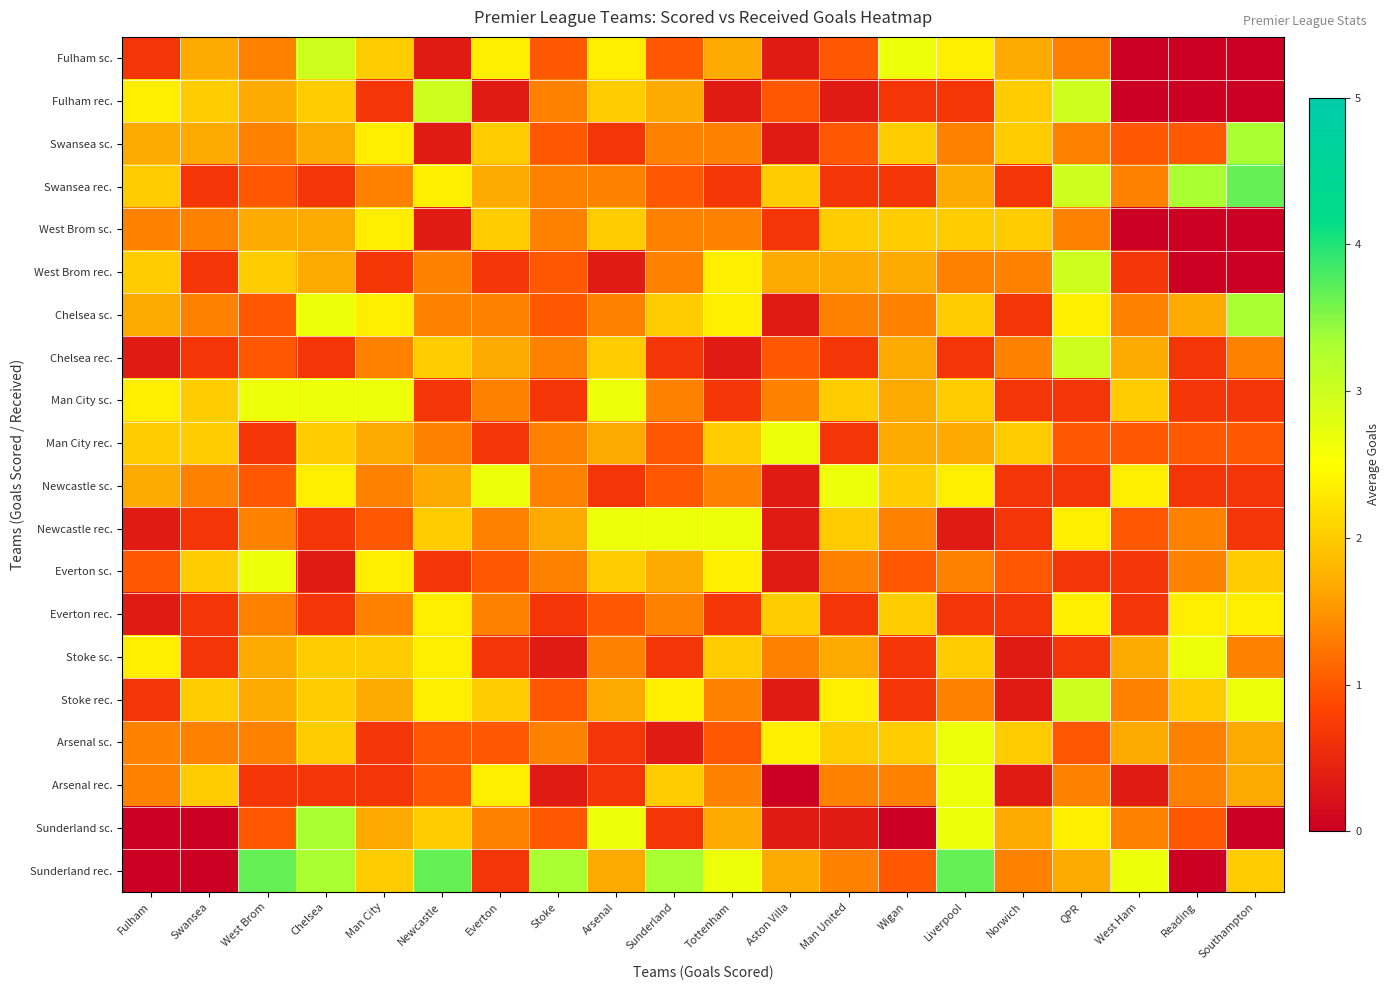

At which category is the sum across all series the highest?

Chelsea